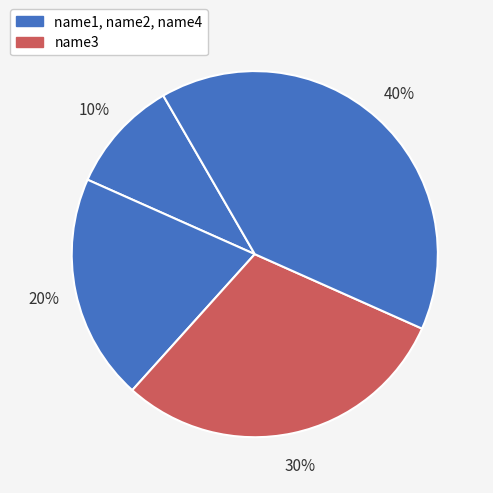

How many slices are in this pie chart?

4